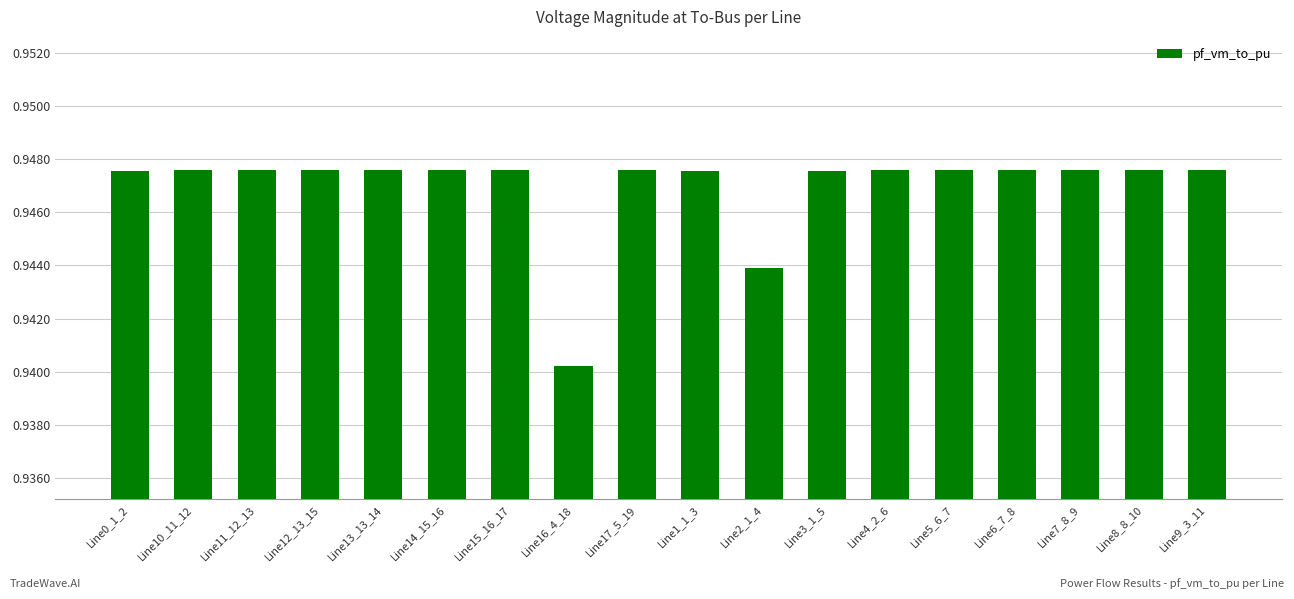

At which category does the chart reach its minimum across all series?

Line16_4_18